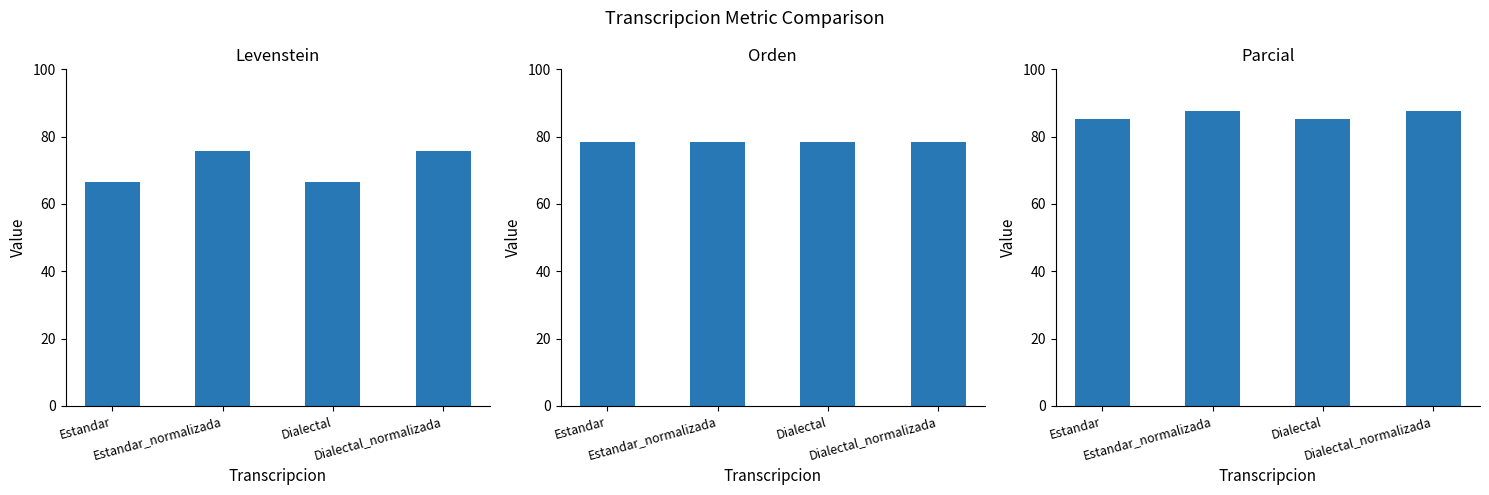

How many data points in Levenstein are less than 75?

2